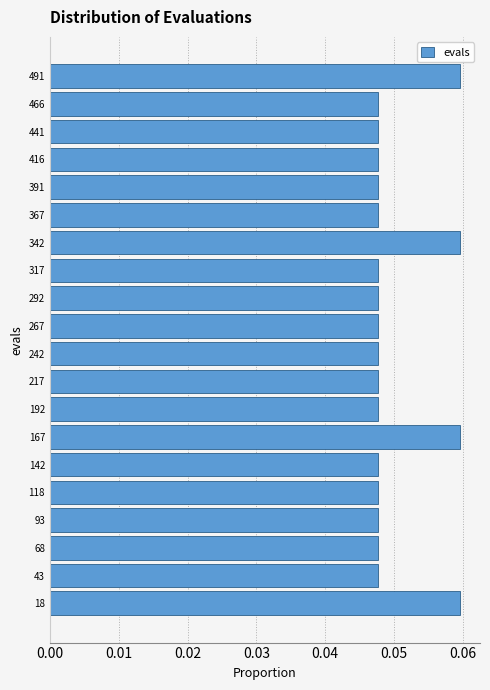

Reading bottom to top, transcribe this chart: for each bar, give the range it covers on the y-axis and its length. Neither the bar edges nor the lengths are printed on the chart, so give them approximately, as read against the axes.

5 to 30: 0.060
30 to 55: 0.048
55 to 80: 0.048
80 to 105: 0.048
105 to 130: 0.048
130 to 155: 0.048
155 to 180: 0.060
180 to 205: 0.048
205 to 230: 0.048
230 to 255: 0.048
255 to 280: 0.048
280 to 305: 0.048
305 to 330: 0.048
330 to 355: 0.060
355 to 380: 0.048
380 to 405: 0.048
405 to 430: 0.048
430 to 455: 0.048
455 to 480: 0.048
480 to 505: 0.060